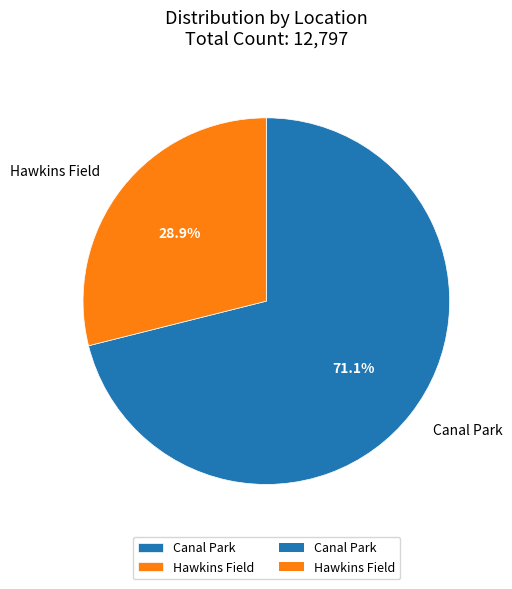

Which category accounts for the majority?

Canal Park